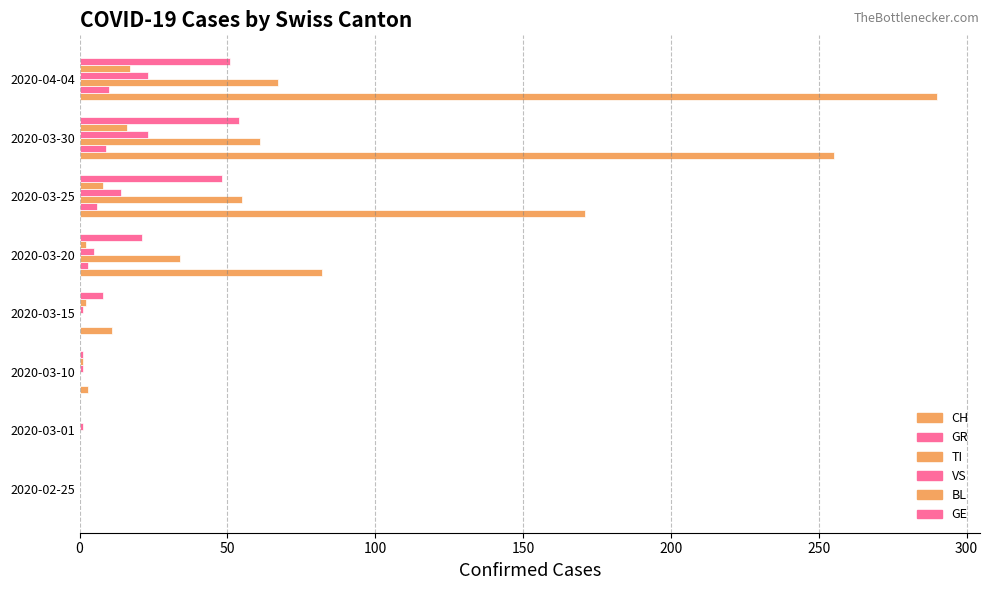

What is the difference between the second highest and minimum values in the TI series?

61